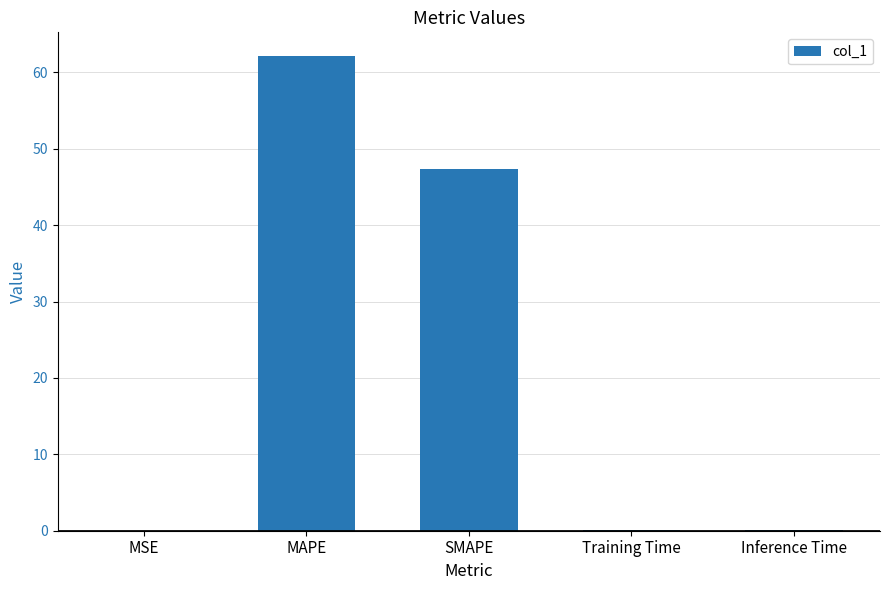

What is the maximum value shown in the chart?

62.1